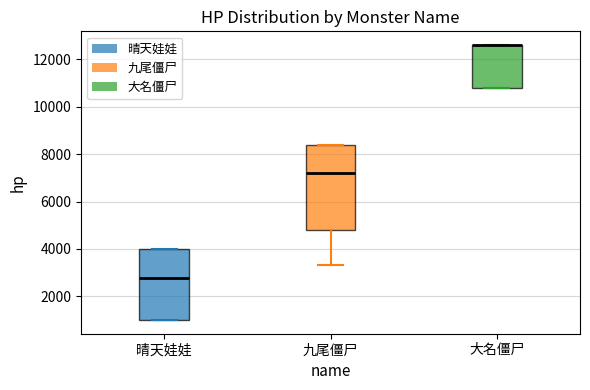

Reading left to right, read every box against the y-axis: the position of its median line, the range the box covers, and the ends of its whiskers. The values are not printed on the chart, so give them approximately, as read against the axis.

晴天娃娃: median 2800, box 1000 to 4000, whiskers 1000 to 4000
九尾僵尸: median 7200, box 4800 to 8400, whiskers 3400 to 8400
大名僵尸: median 12600 (drawn on the box's upper edge), box 10800 to 12600, whiskers 10800 to 12600